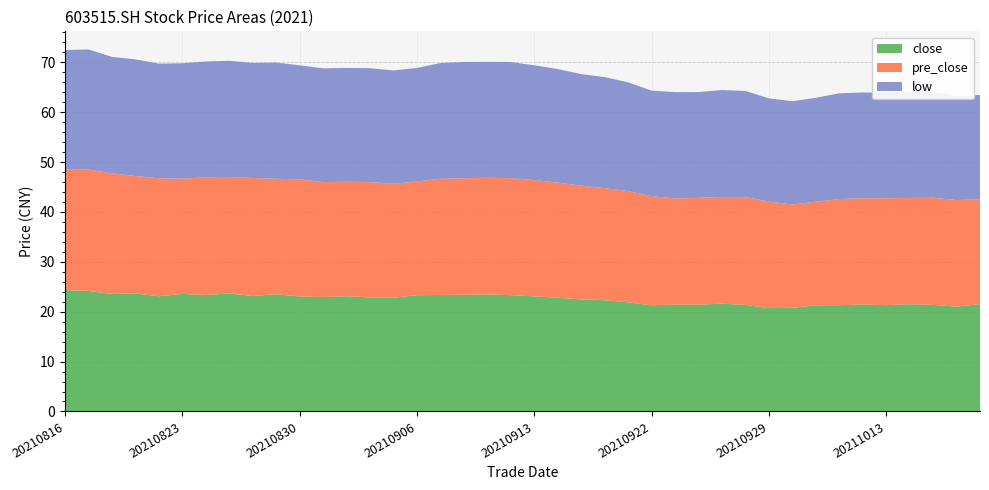

Reading left to right, transcribe all the data shown in this chart.

close: 24.3	24.2	23.6	23.6	23.1	23.6	23.4	23.7	23.1	23.5	23.0	22.9	23.1	22.9	22.8	23.3	23.4	23.4	23.4	23.3	23.1	22.8	22.5	22.3	21.9	21.3	21.4	21.4	21.6	21.4	20.7	20.8	21.3	21.3	21.4	21.3	21.5	21.4	21.0	21.5
pre_close: 24.1	24.3	24.2	23.6	23.6	23.1	23.6	23.4	23.7	23.1	23.5	23.0	22.9	23.1	22.9	22.8	23.3	23.4	23.4	23.4	23.3	23.1	22.8	22.5	22.3	21.9	21.3	21.4	21.4	21.6	21.4	20.7	20.8	21.3	21.3	21.4	21.3	21.5	21.4	21.0
low: 24.0	24.1	23.4	23.4	23.0	23.1	23.2	23.3	23.1	23.3	22.9	22.8	22.8	22.8	22.7	22.8	23.2	23.3	23.2	23.3	23.0	22.8	22.4	22.3	21.8	21.2	21.3	21.2	21.4	21.3	20.7	20.7	20.8	21.2	21.2	21.1	21.4	21.2	20.8	20.9